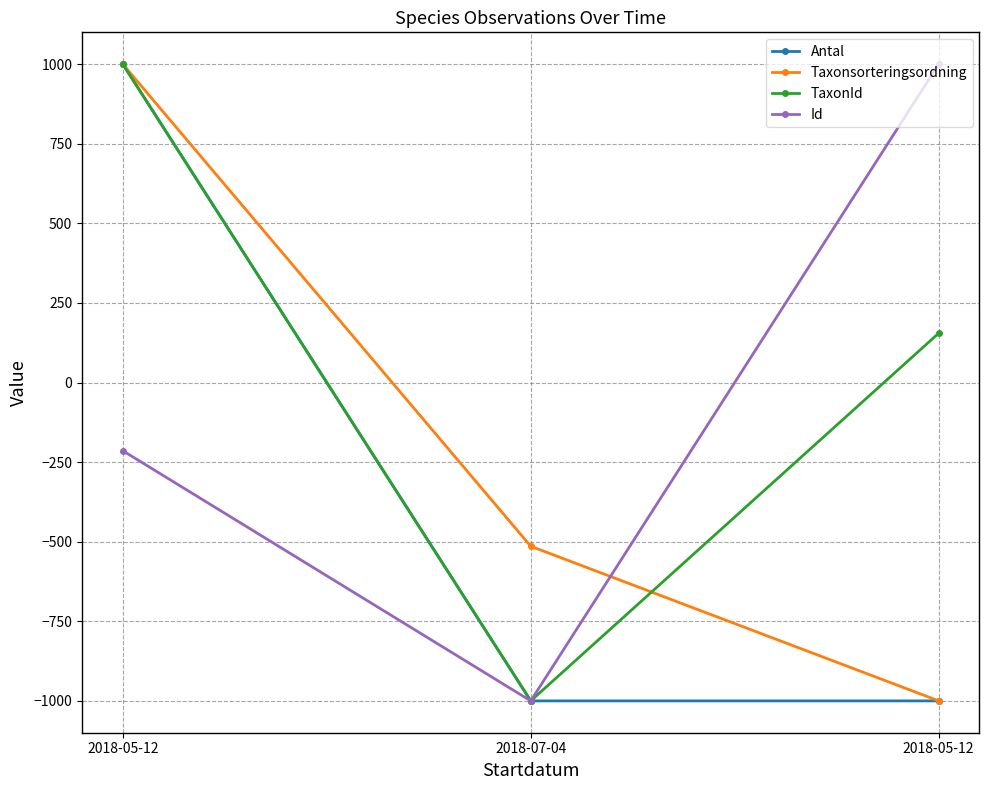

At 2018-05-12, list the series in order from smallest to largest.

Id, Antal, Taxonsorteringsordning, TaxonId